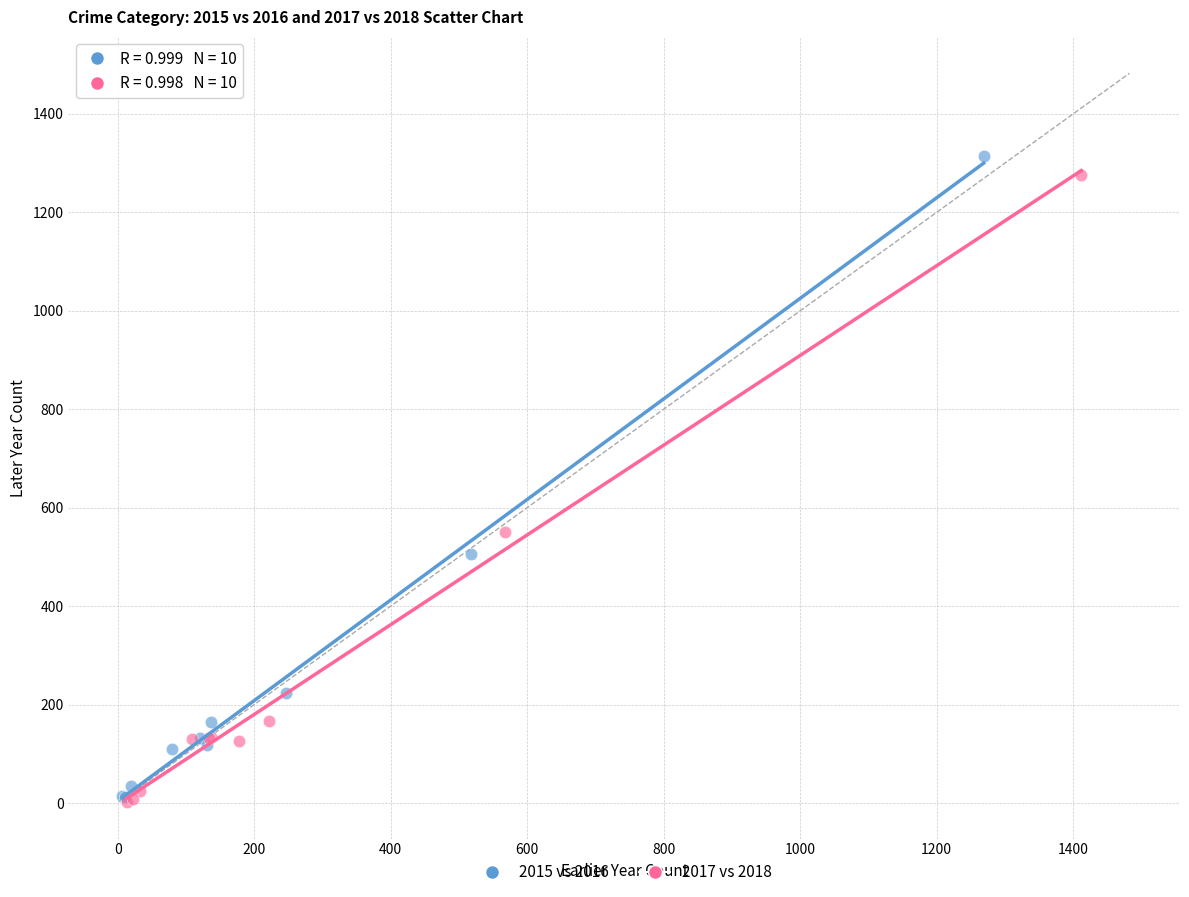

Which series has the largest Y range (max minus min)?

2015 vs 2016